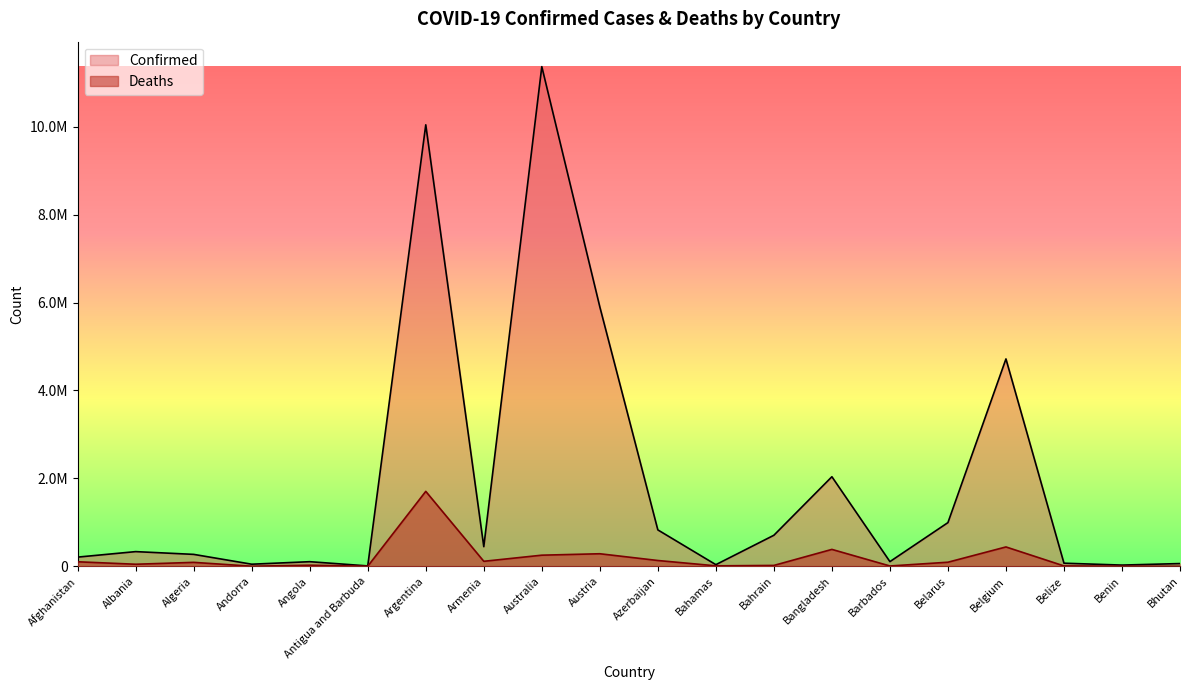

Which series changed the most between Azerbaijan and Barbados?

Confirmed